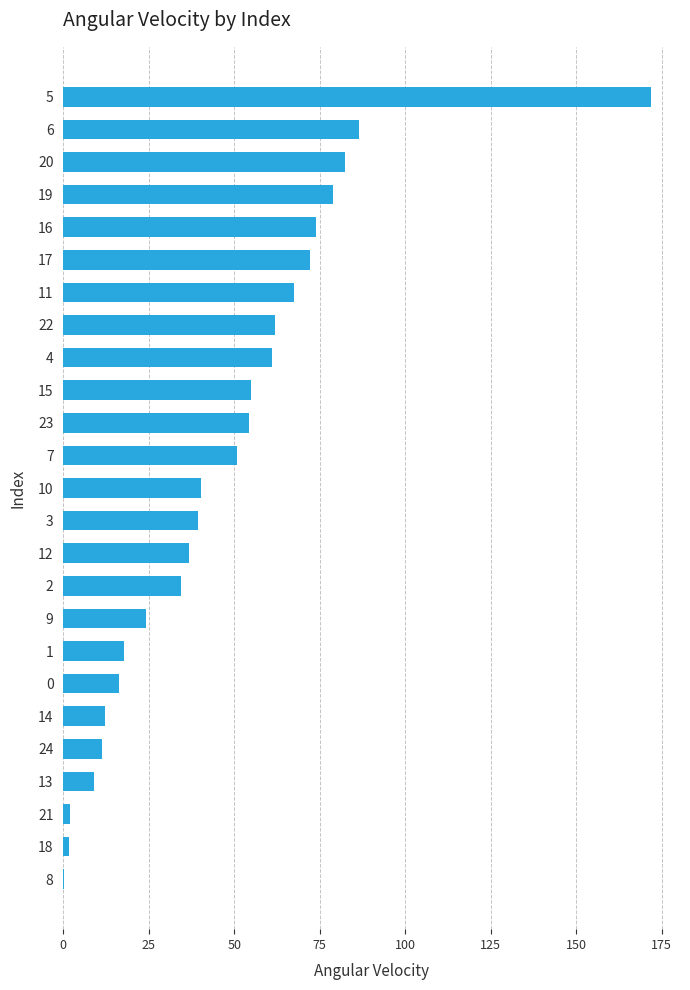

What is the maximum value shown in the chart?

171.7